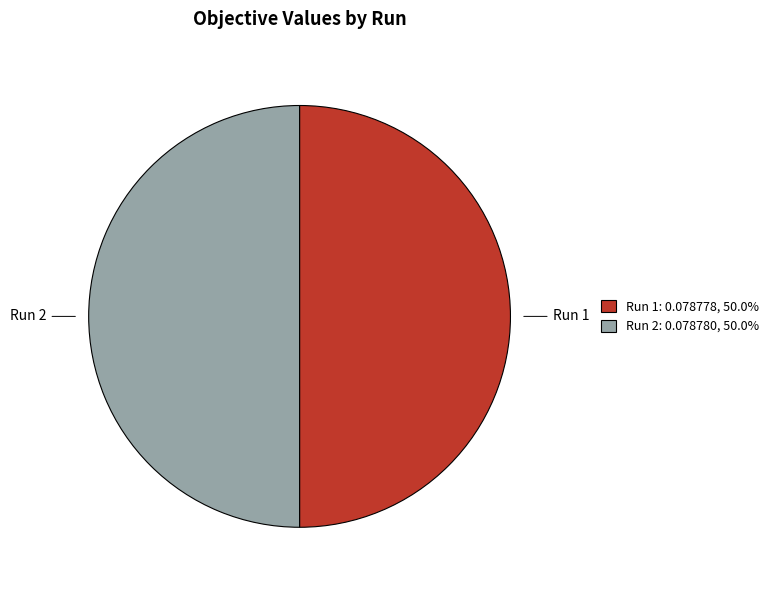

Do Run 2 and Run 1 together represent more than half of the pie?

Yes